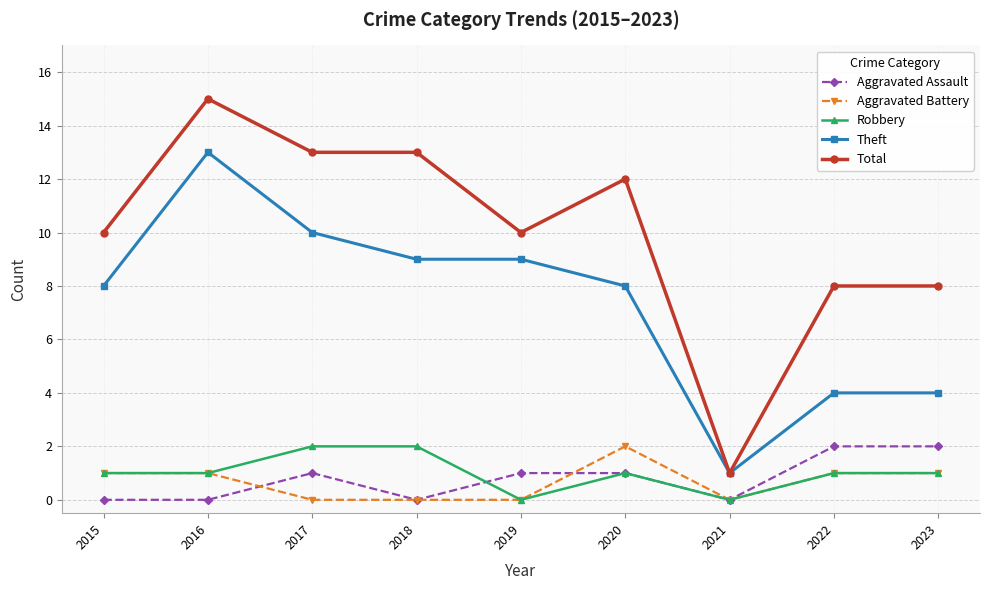

What value does the Aggravated Assault series have at 2019?

1